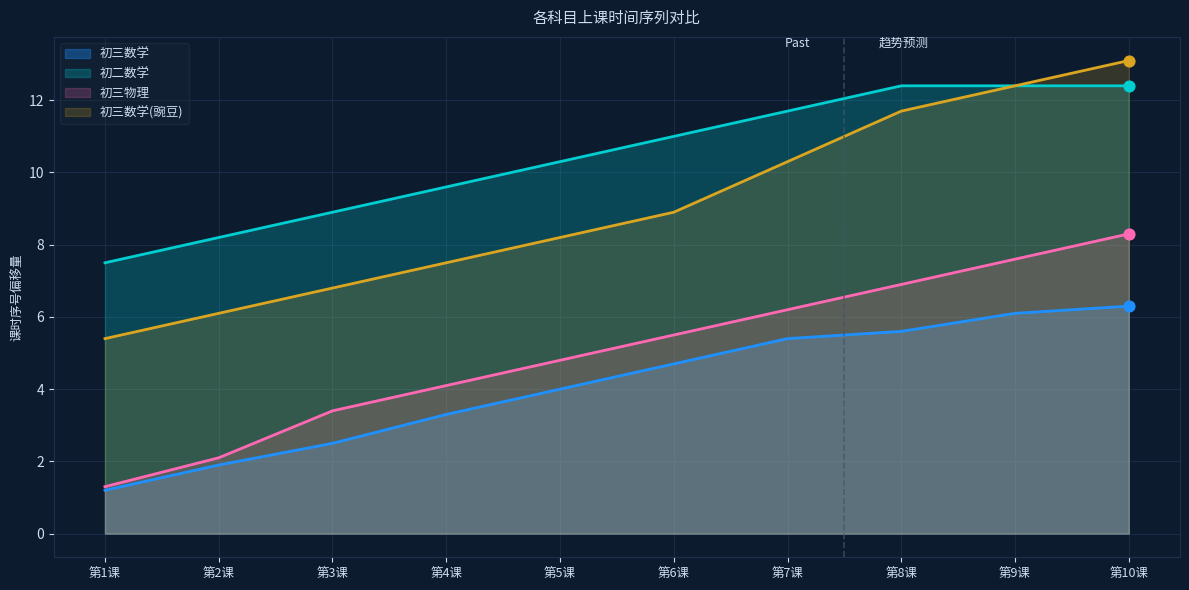

What are all the series names shown in the legend?

初三数学, 初二数学, 初三物理, 初三数学(豌豆)